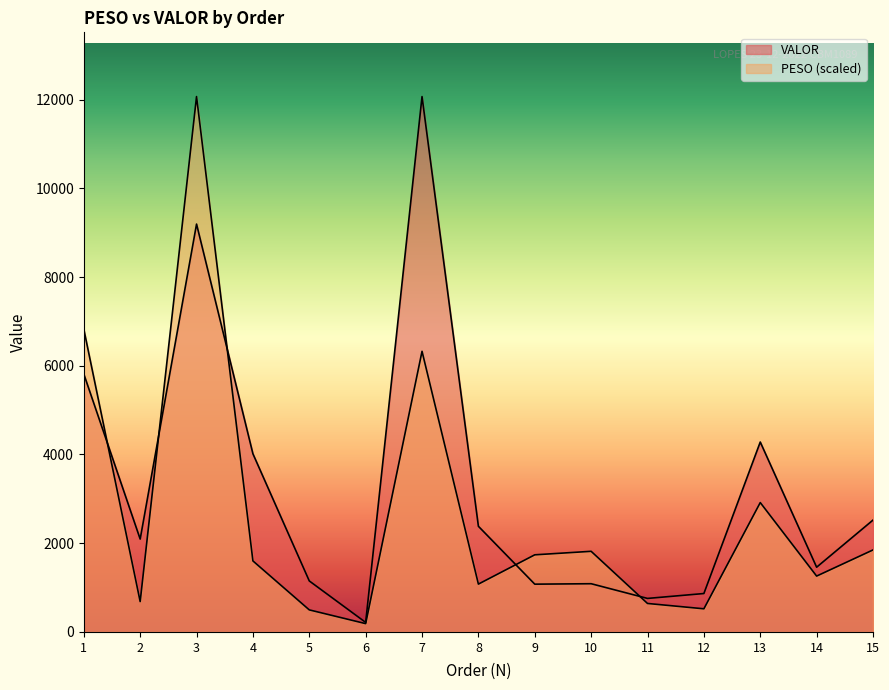

Reading right to left, transcribe all the data shown in this chart.

PESO: 1848.5	1259.1	2916.2	521.7	642.0	1817.6	1738.6	1078.3	6325.7	187.4	497.0	1601.0	12067.8	684.5	6825.5
VALOR: 2521.7	1459.2	4281.1	866.0	755.5	1087.1	1077.1	2381.7	12067.8	214.8	1149.5	4016.1	9193.6	2093.5	5814.1